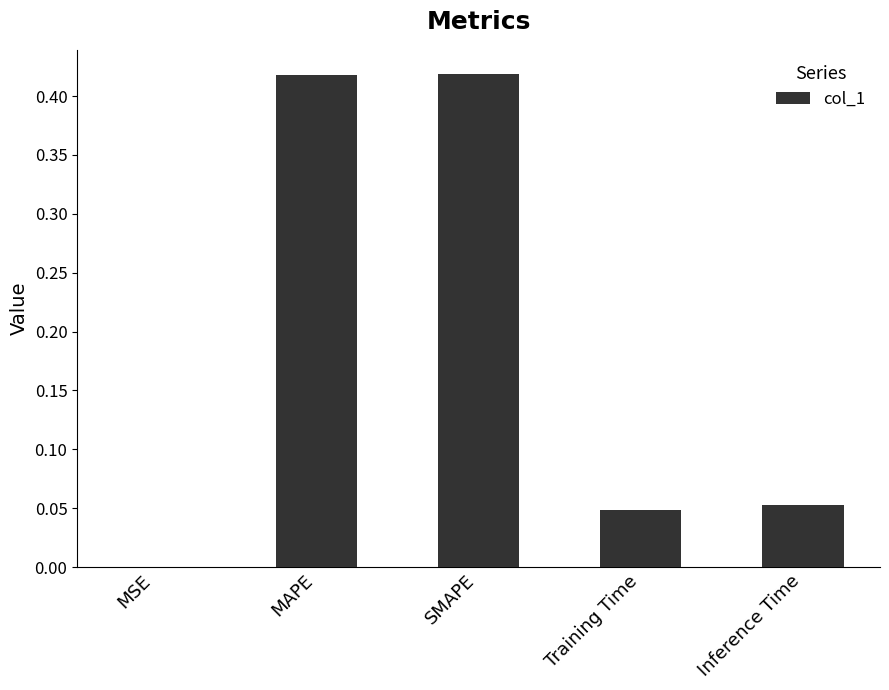

Does the chart contain stacked bars?

No